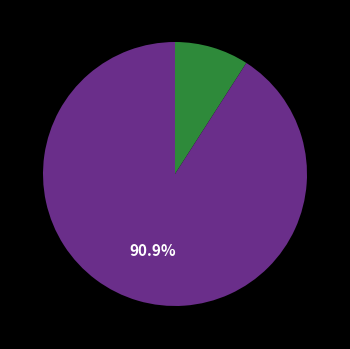

How many slices are in this pie chart?

2